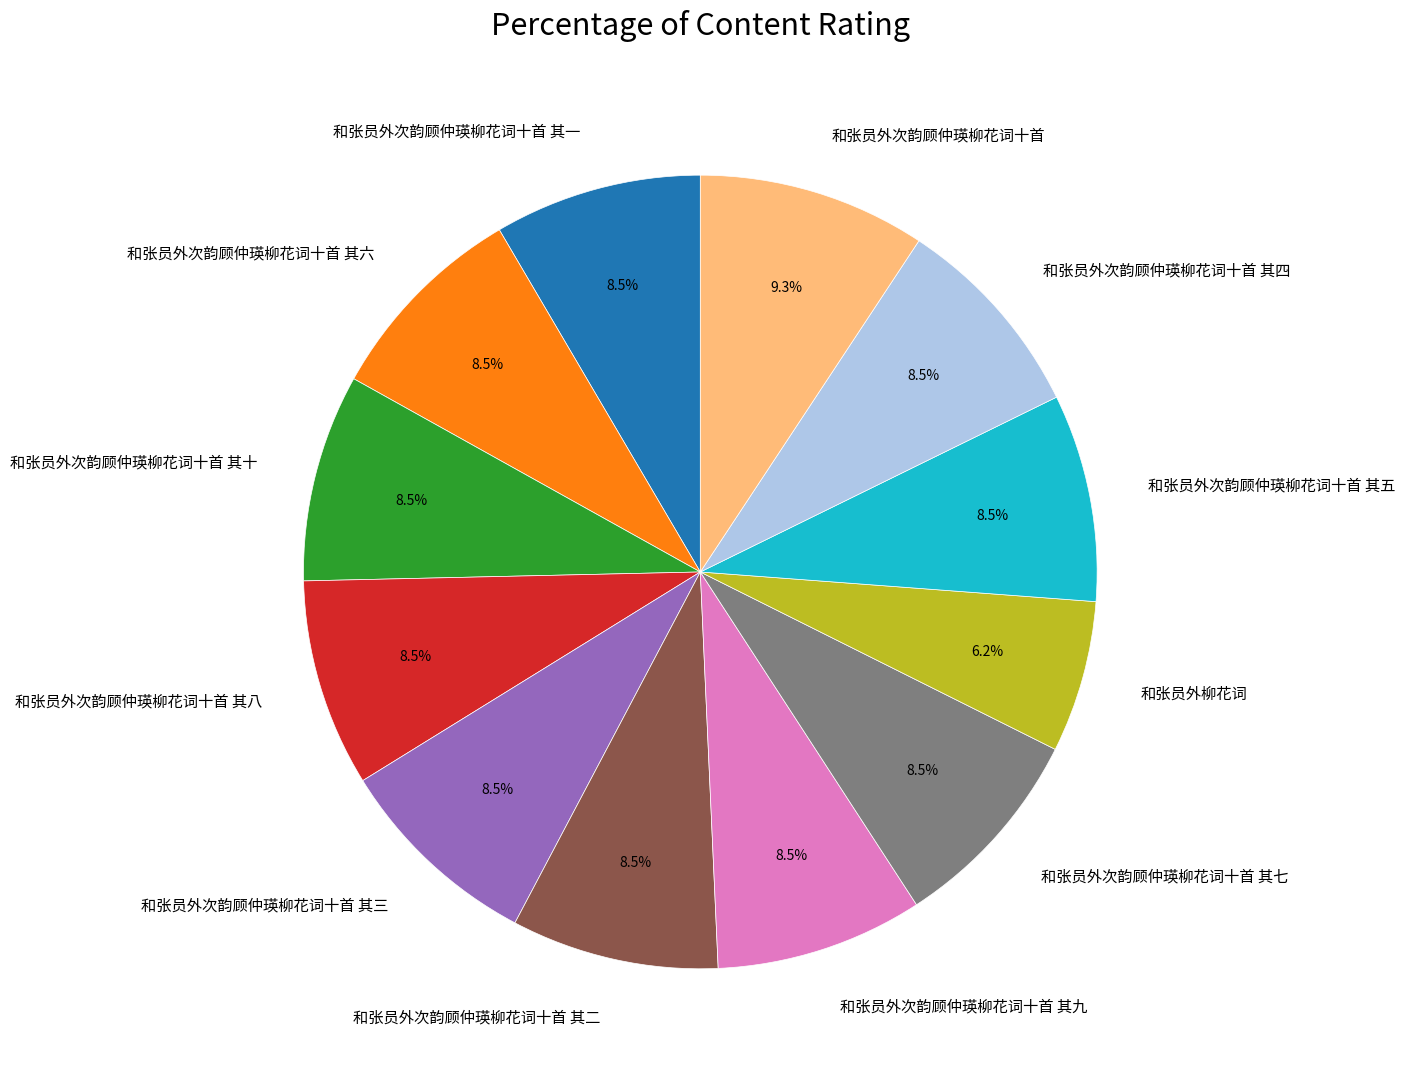

What is the largest slice in the pie chart?

和张员外次韵顾仲瑛柳花词十首